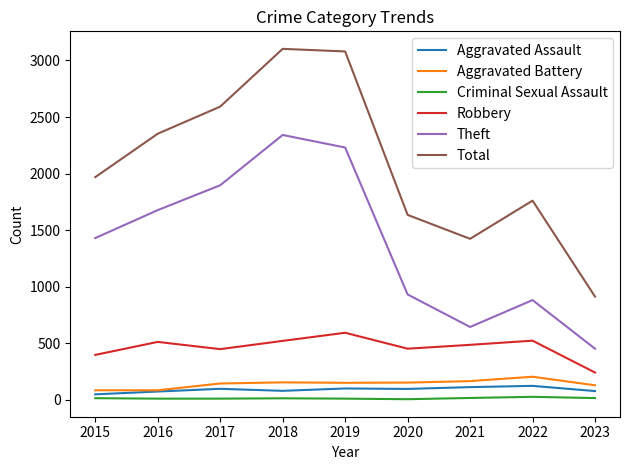

Is the value of Theft at 2023 greater than the value of Criminal Sexual Assault at 2017?

Yes